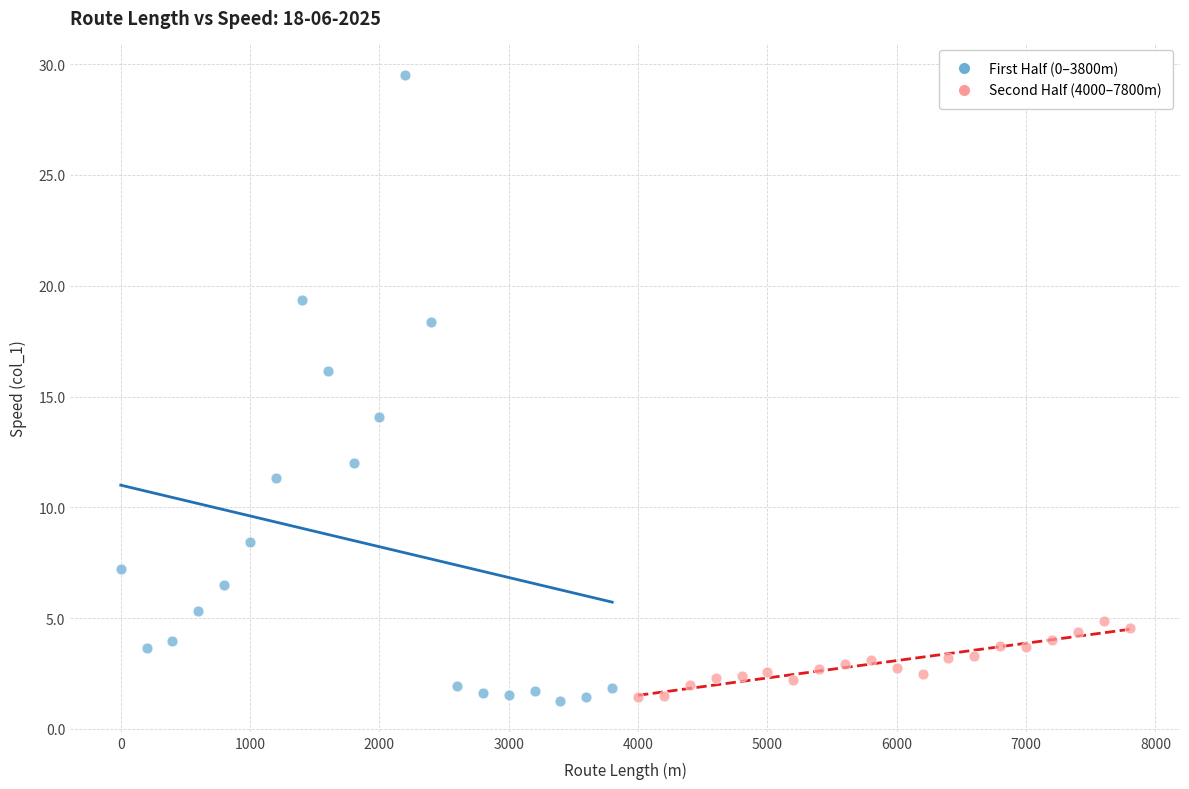

What are all the series names shown in the legend?

First Half (0–3800m), Second Half (4000–7800m)